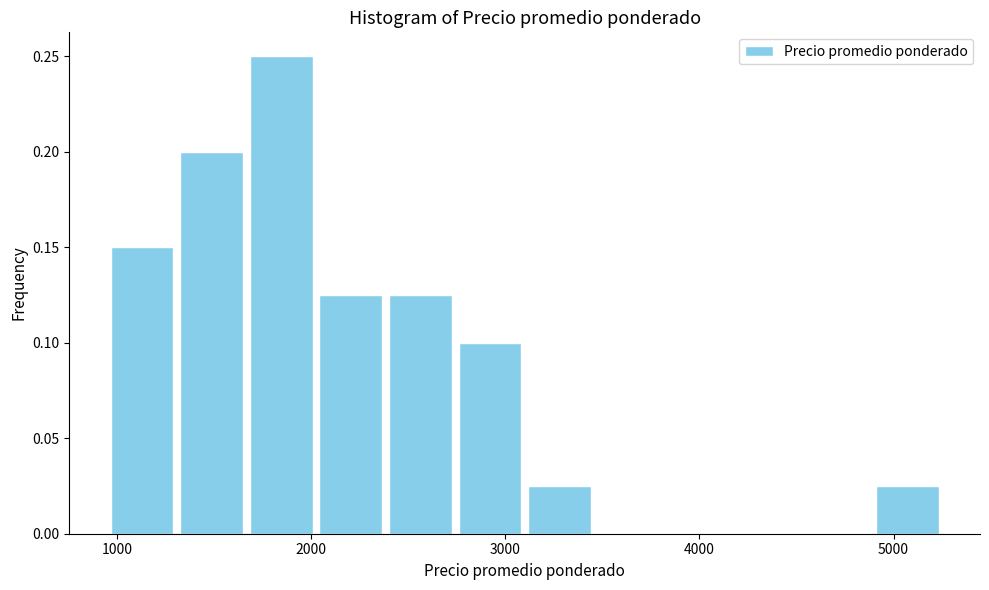

Read against the x-axis, roughly where is the centre of the tallest bar?

1800